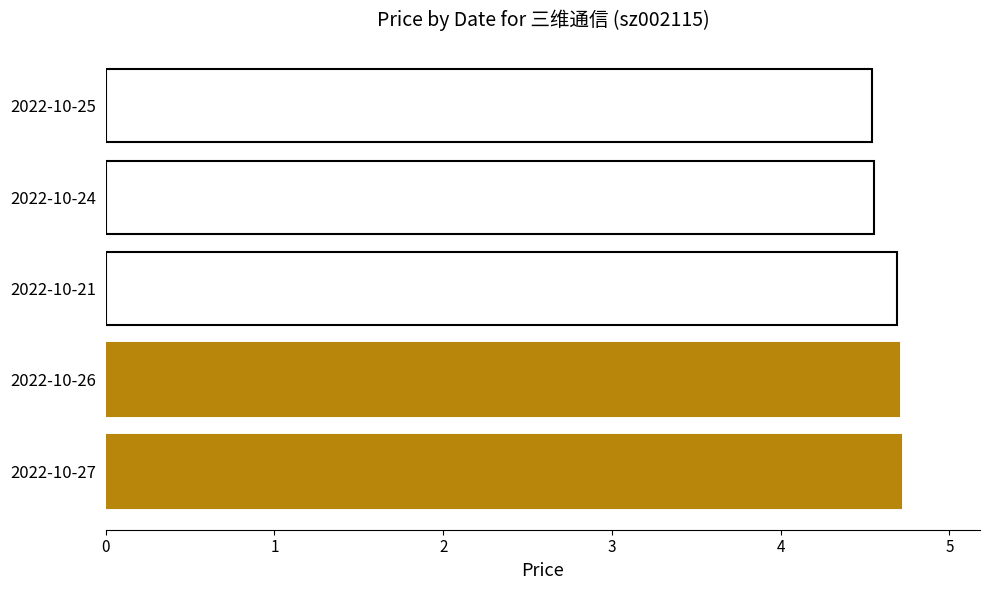

True or false: the data shows 2.9 at 2022-10-27.

False